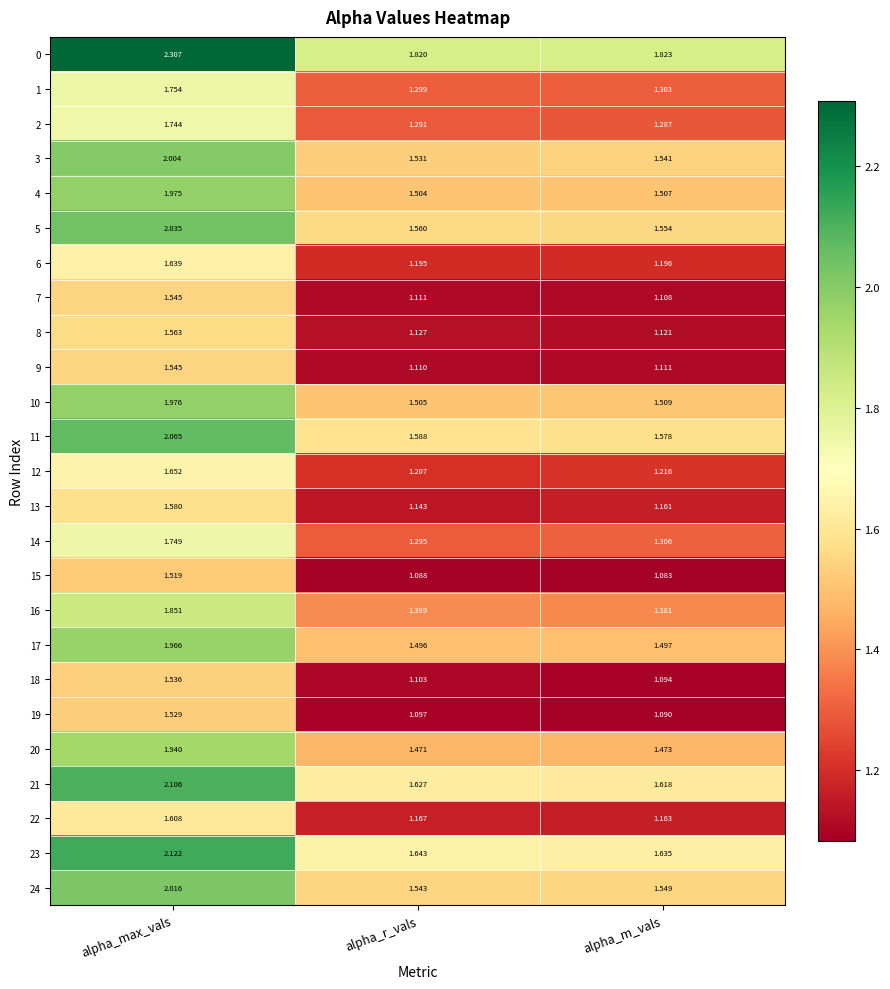

What is the total value across all series at alpha_max_vals?

45.3